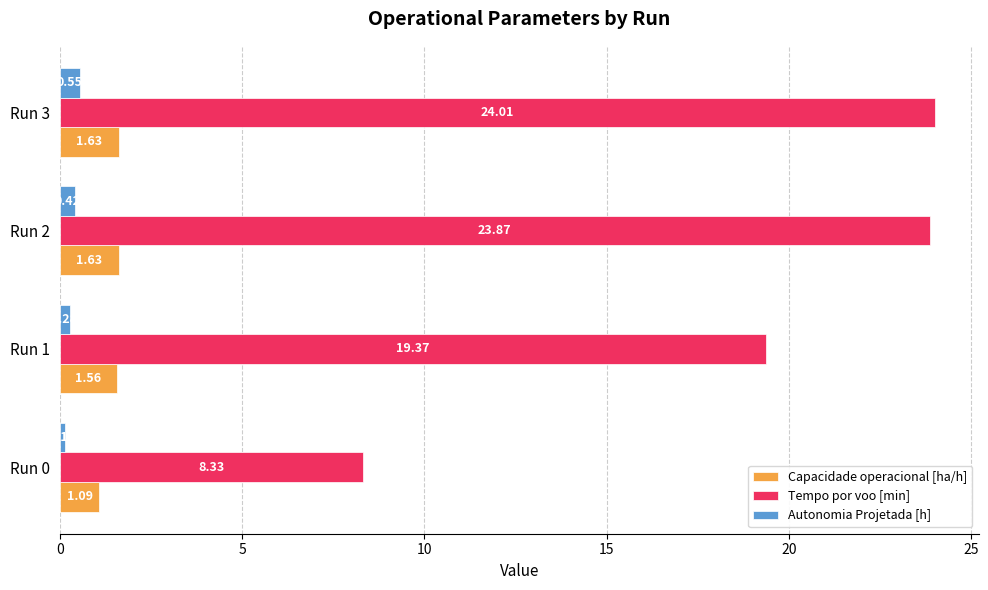

What is the difference between the maximum and minimum values in the Tempo por voo [min] series?

15.7